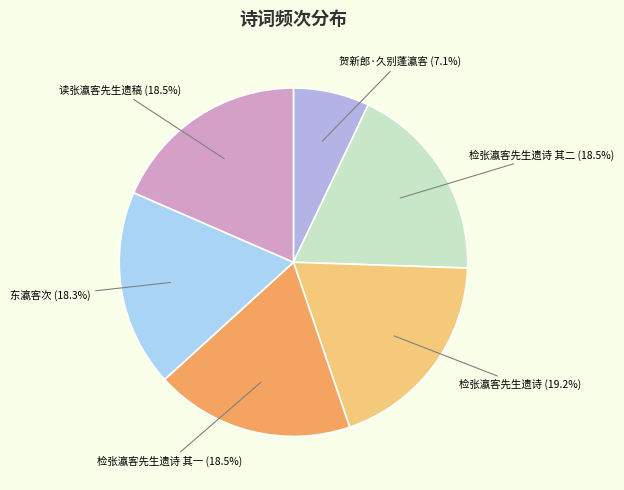

Does any single category account for the majority?

No